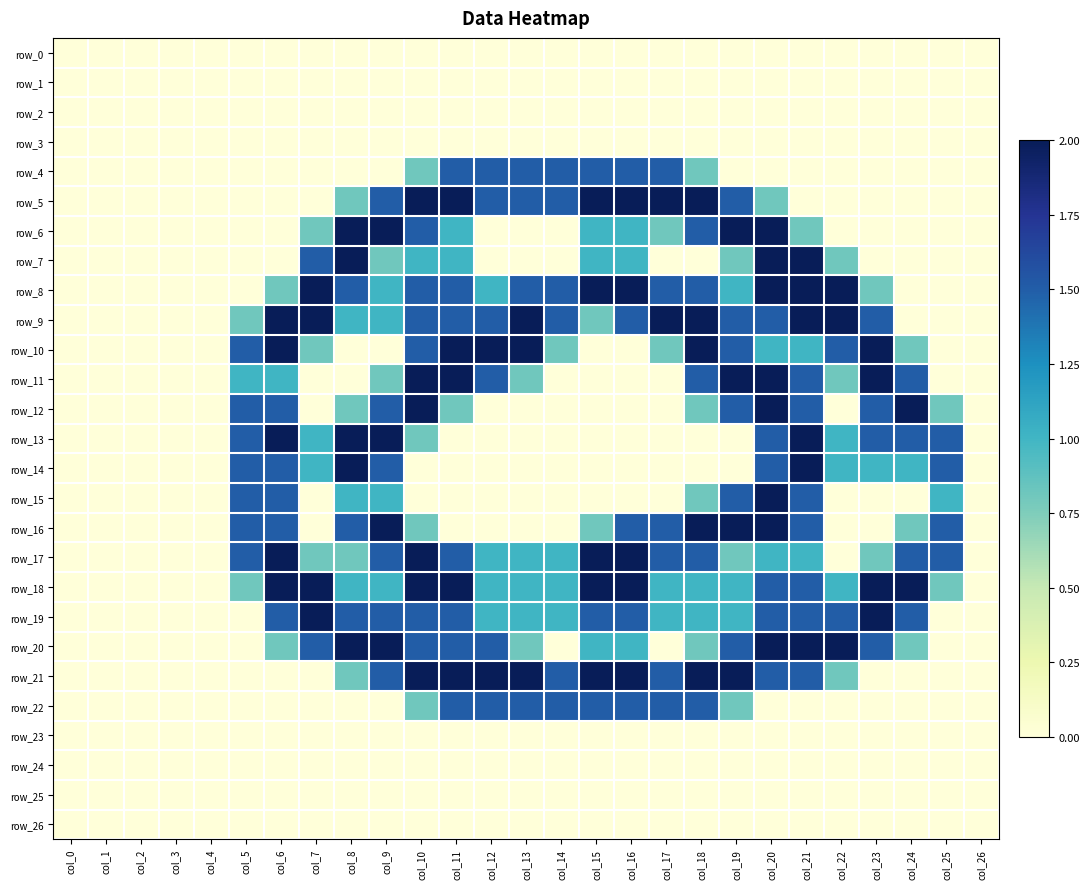

Between col_10 and col_15, which is larger?

col_10